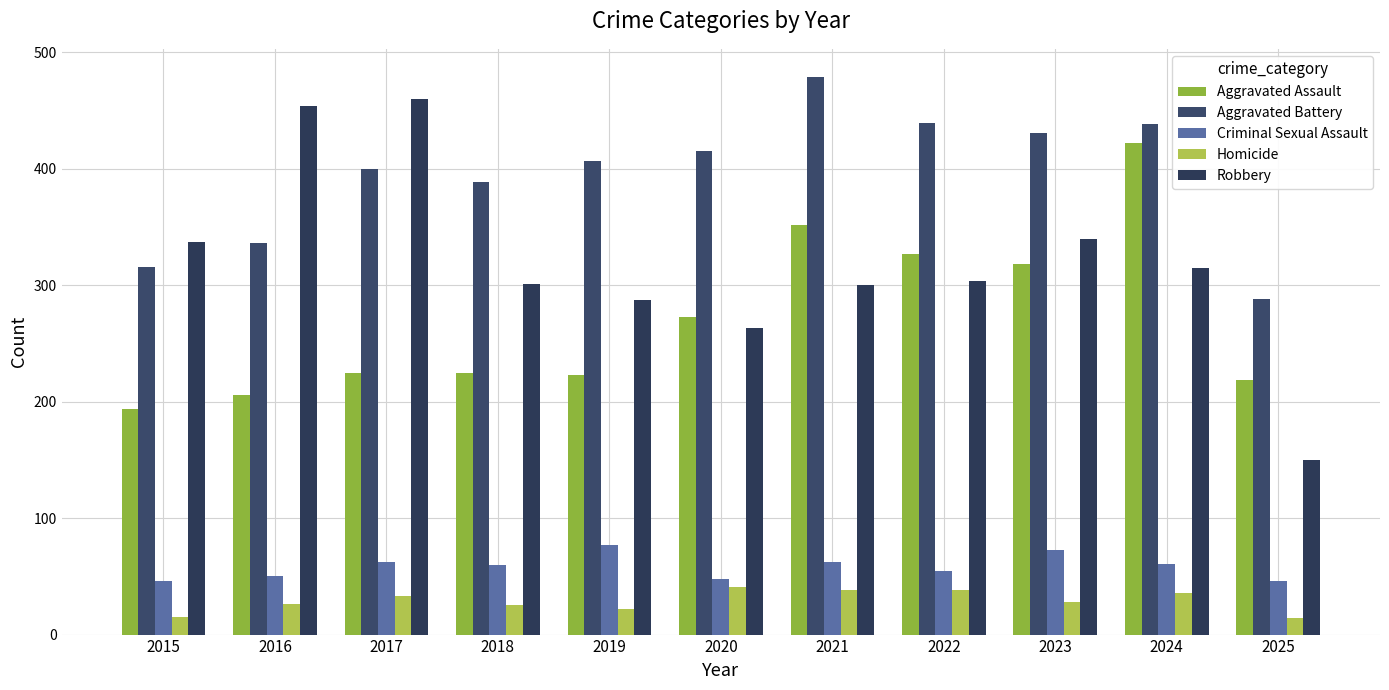

Are the bars grouped side by side (vs. stacked)?

Yes